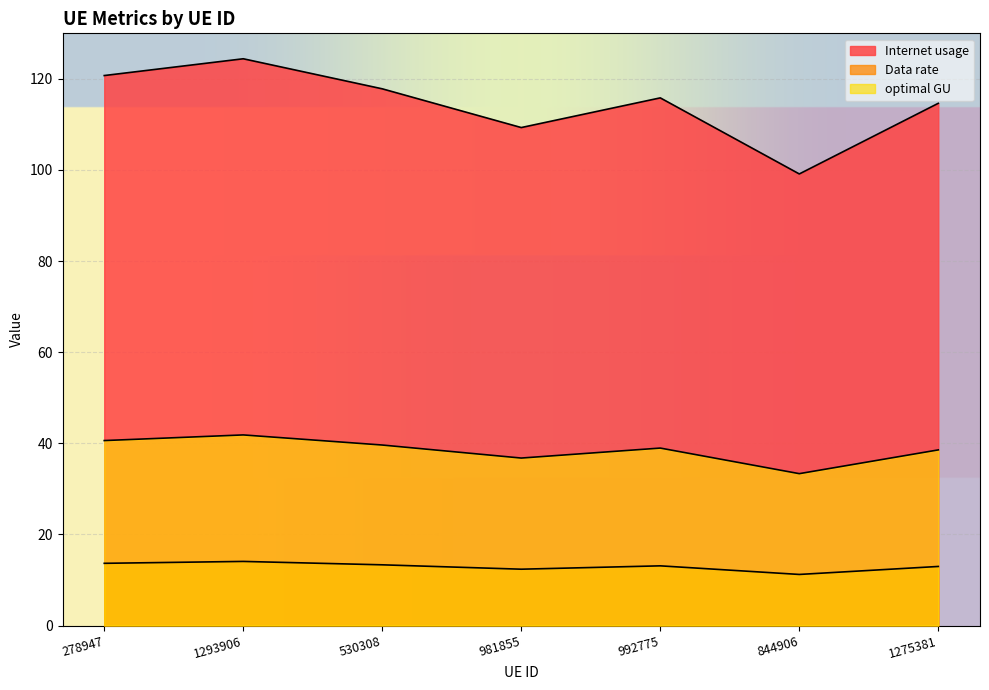

At which label does Data rate reach its minimum?

844906